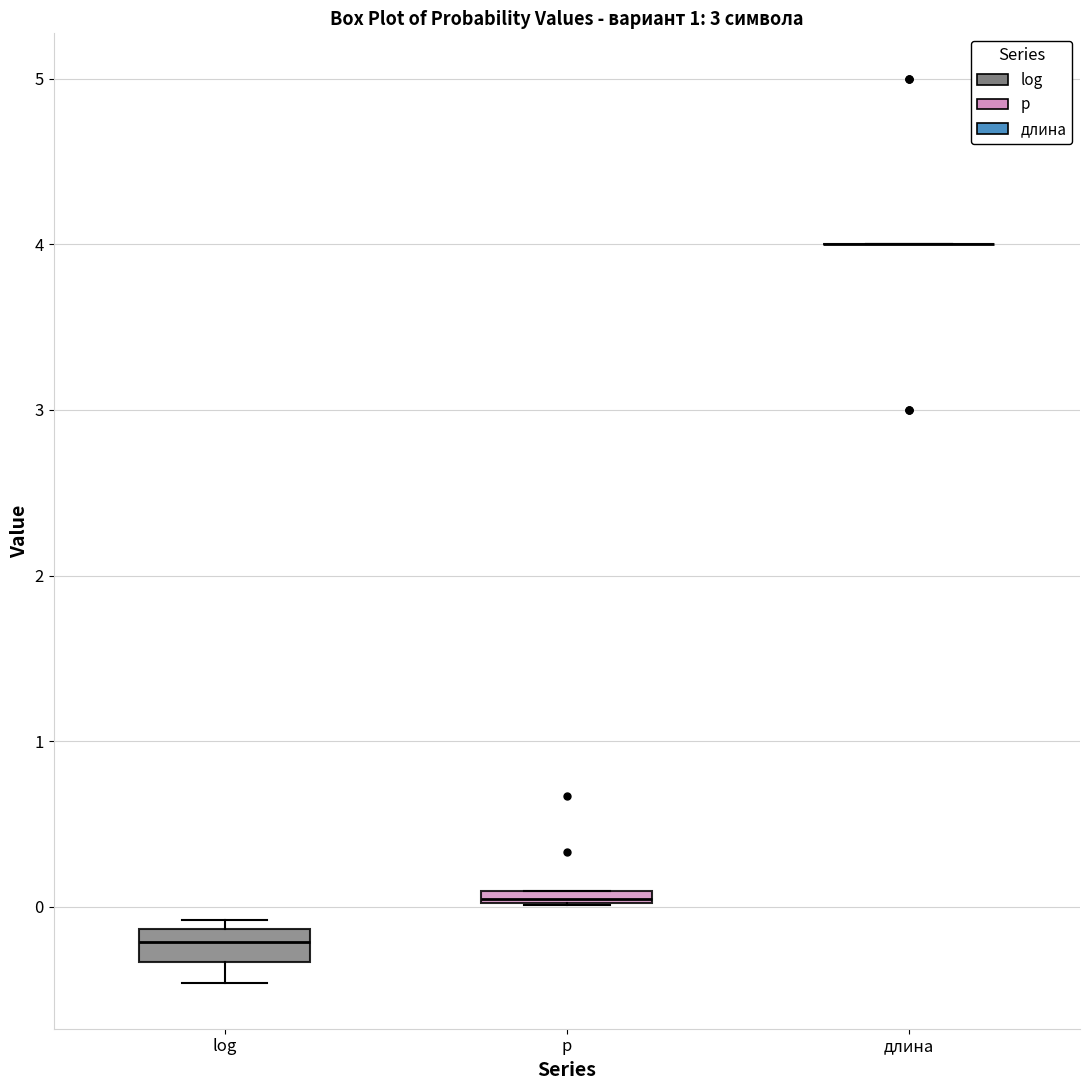

Which box is the tallest, from its lower edge to its upper edge?

log